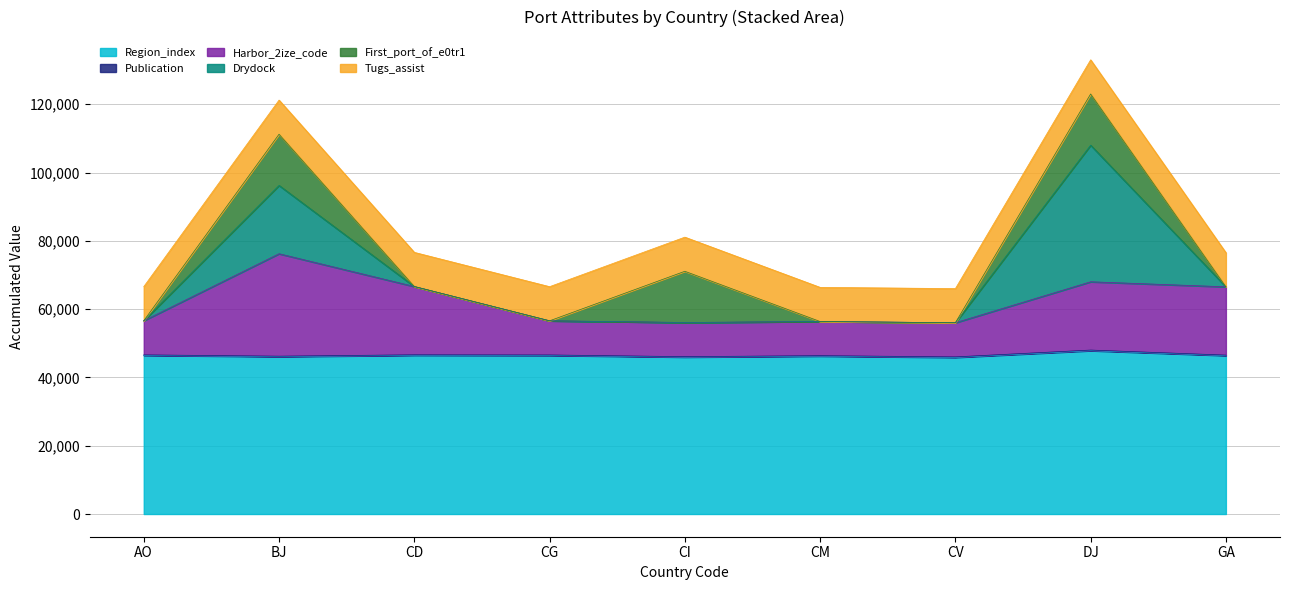

What is the label of the 7th point from the right?

CD